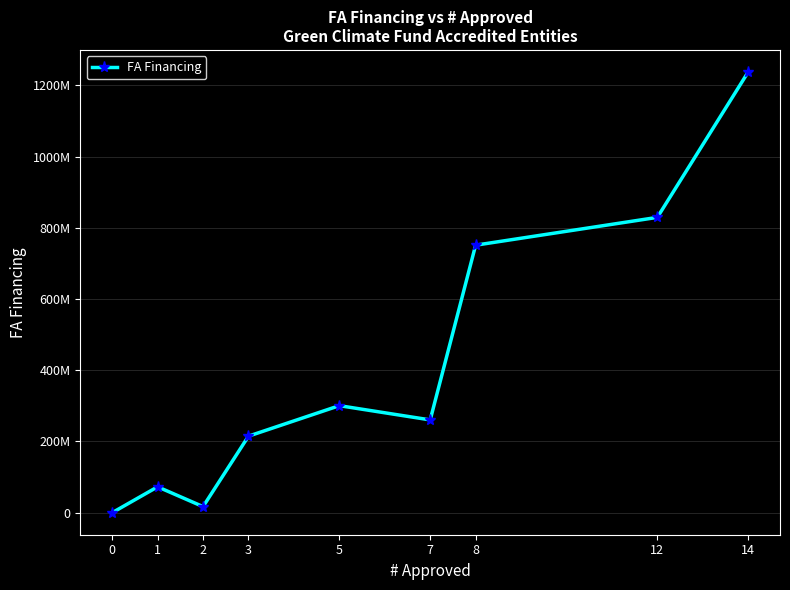

Reading right to left, list all the values displayed in this chart.

1237401020.0	829164752.1	751076982.9	260500000.0	300489561.9	214904437.2	17037176.0	72620355.8	0.0